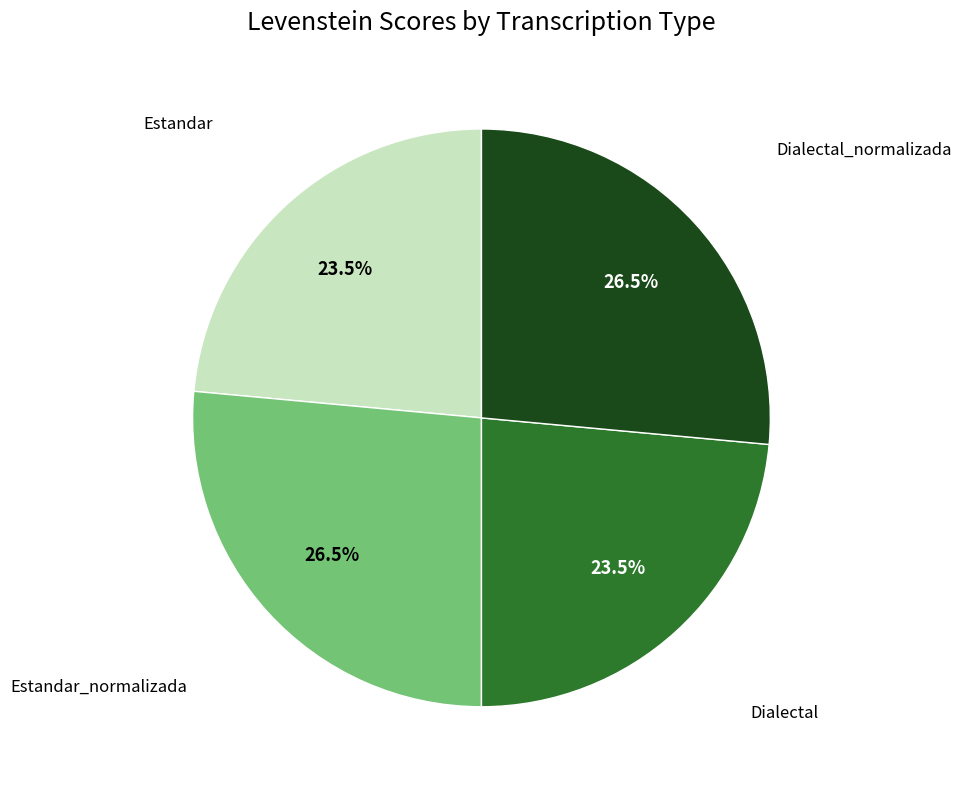

Does any single category account for the majority?

No